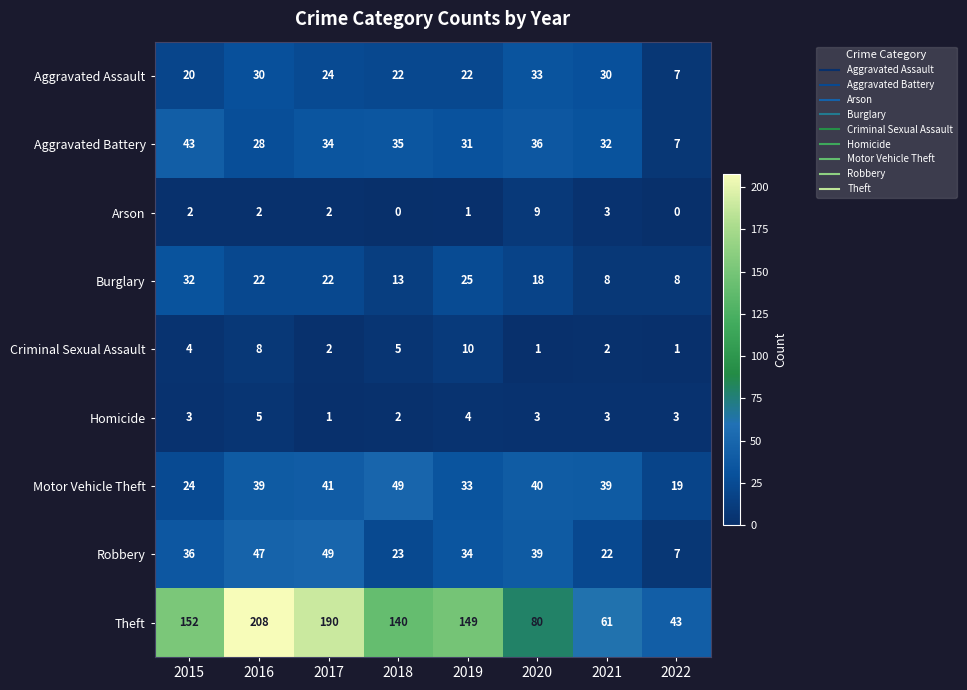

What is the difference between the maximum and second lowest values in the Burglary series?

24